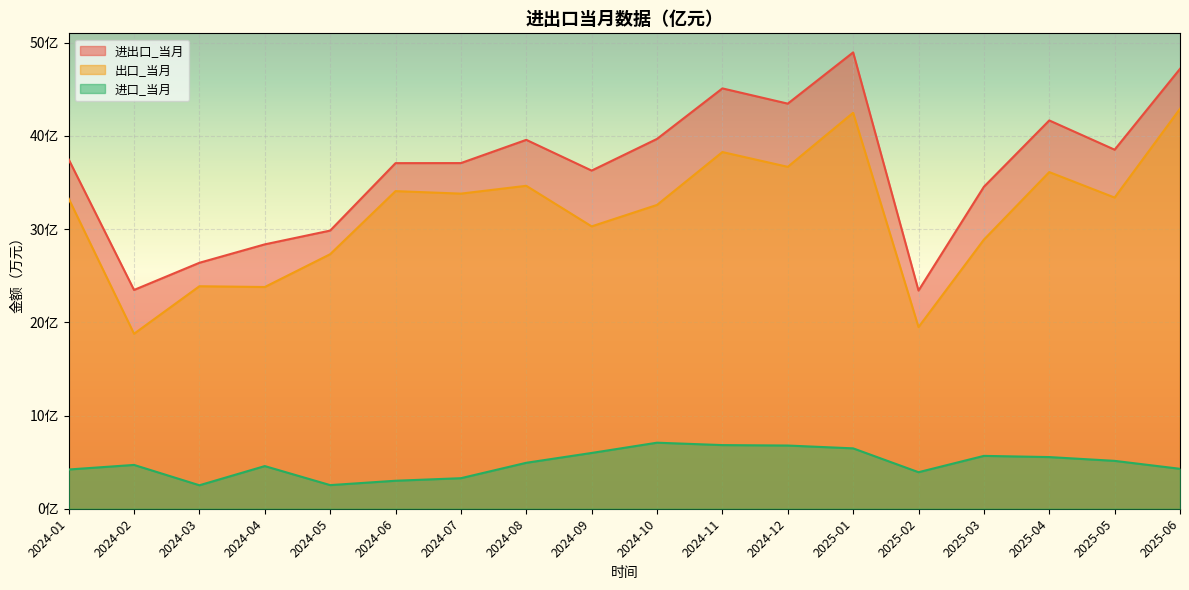

What is the difference between the 出口_当月 values at 2024-10 and 2025-01?

98871.3